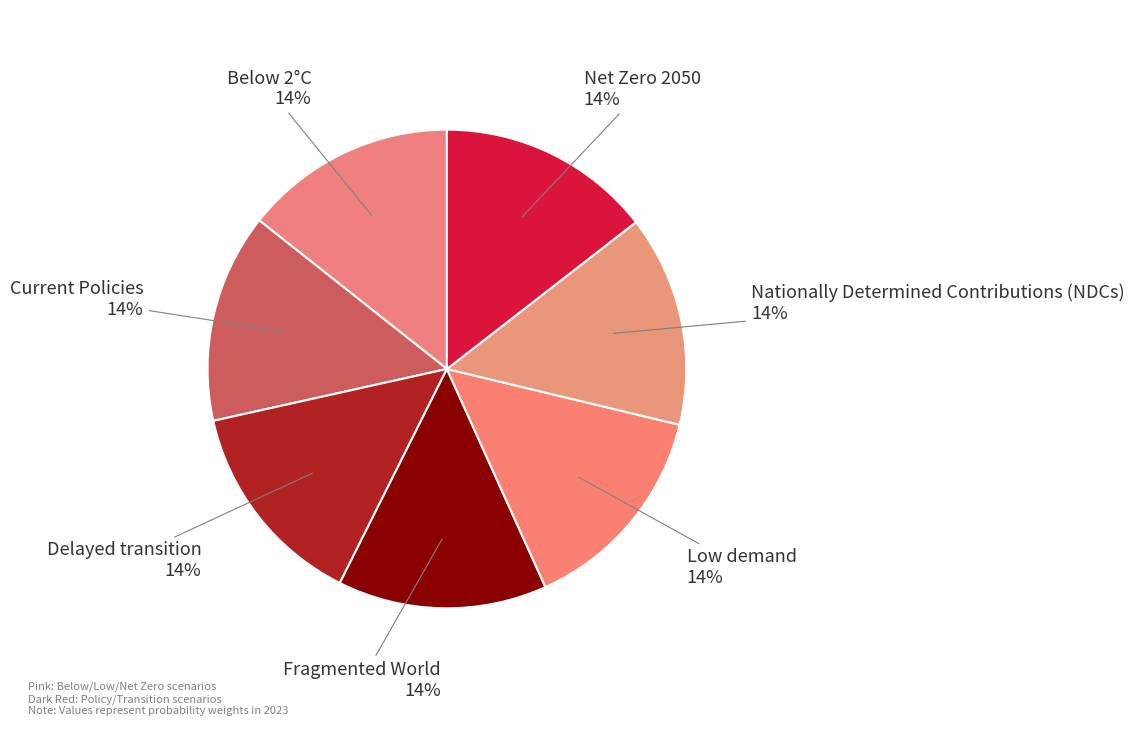

Do Nationally Determined Contributions (NDCs) and Delayed transition together represent more than half of the pie?

No